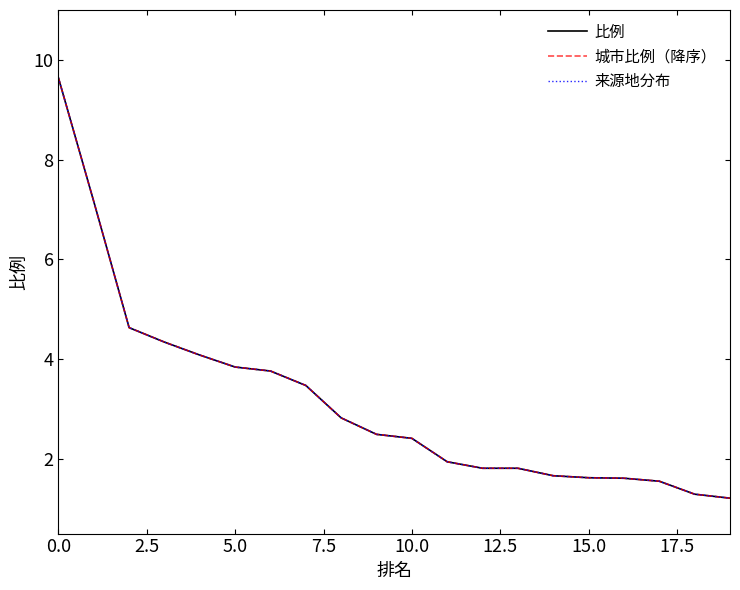

Which series has the largest total across all categories?

比例